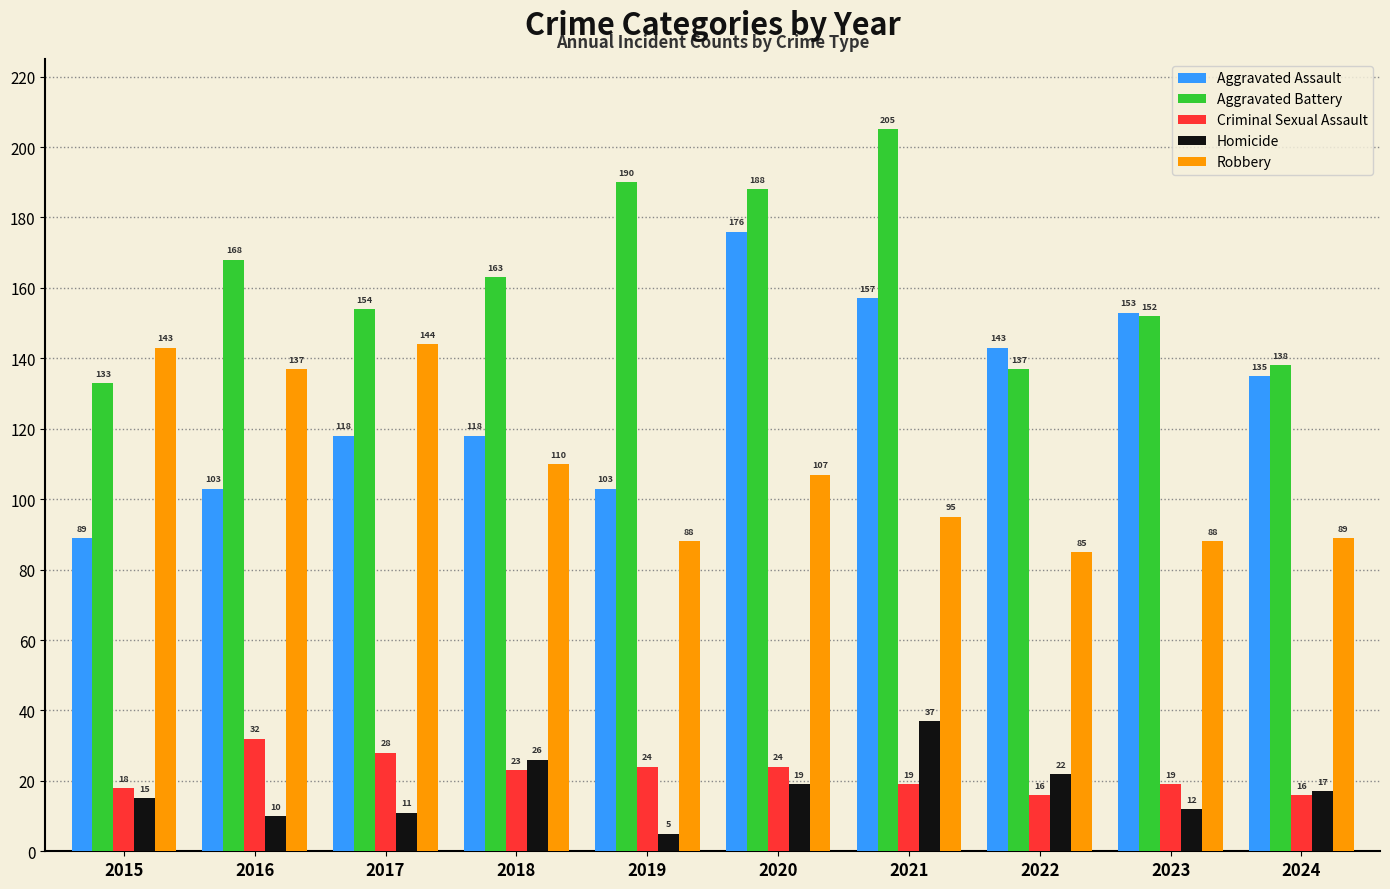

What is the value of the Robbery bar at the 4th from the left?

110